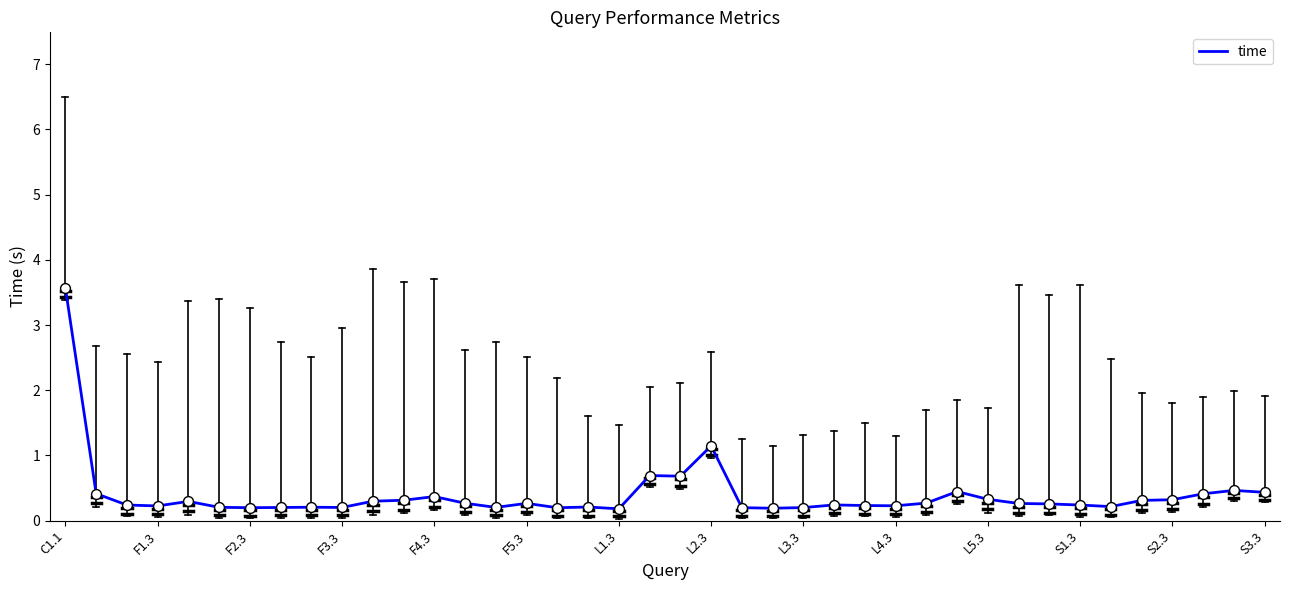

What is the maximum value shown in the chart?

3.6